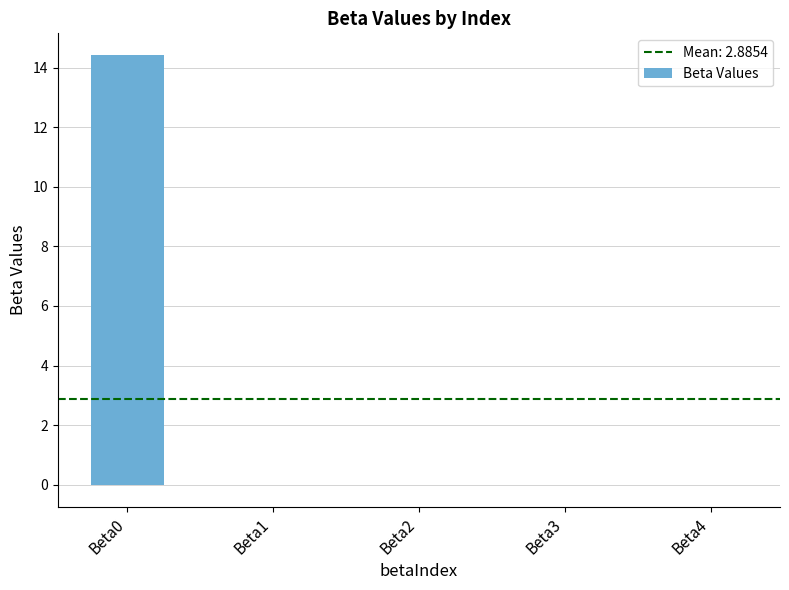

The chart shows a value of -0.0 at Beta3. True or false?

True